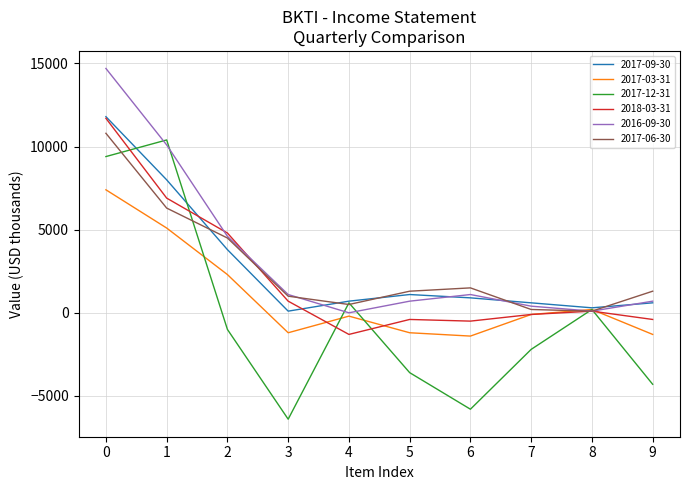

After their last crossing, which series has the higher values: 2017-03-31 or 2016-09-30?

2016-09-30